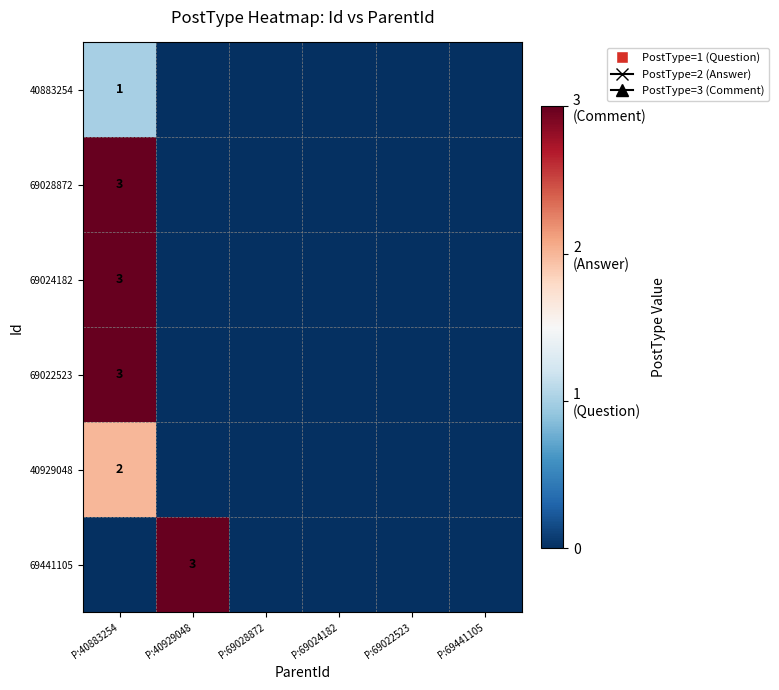

True or false: 40883254 has a value of 1 at P:40883254.

True